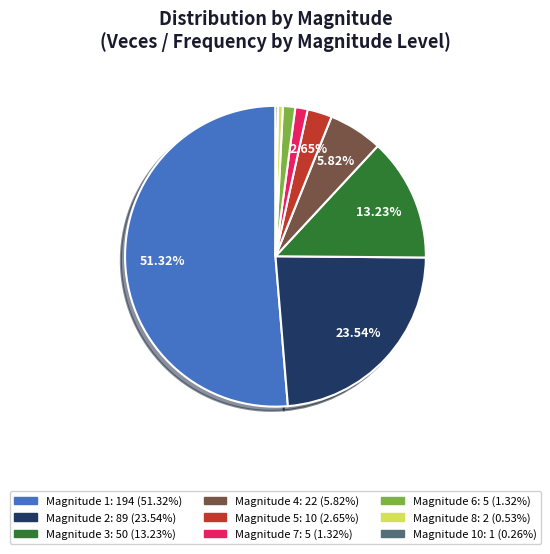

Does any single category account for the majority?

Yes